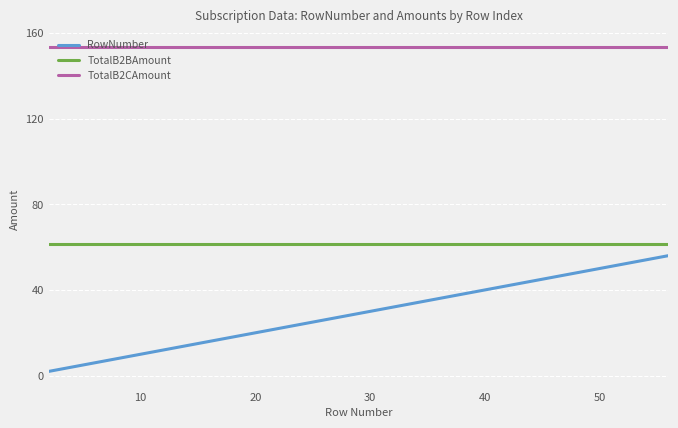

True or false: RowNumber and TotalB2CAmount intersect in this chart.

False